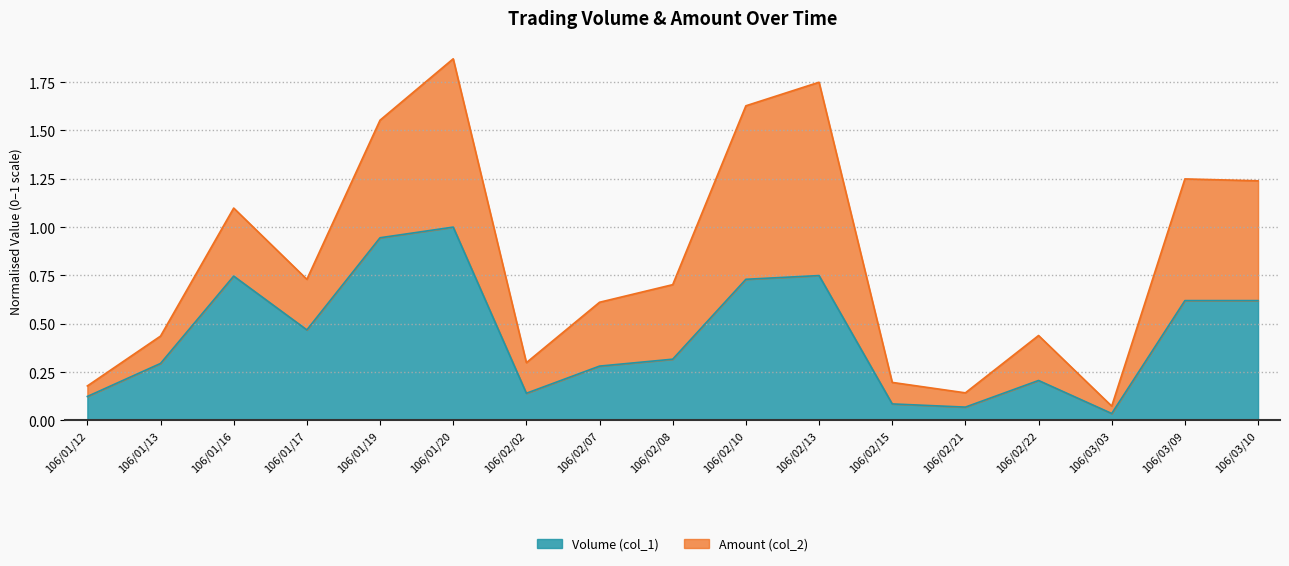

At which category is the sum across all series the highest?

106/01/20